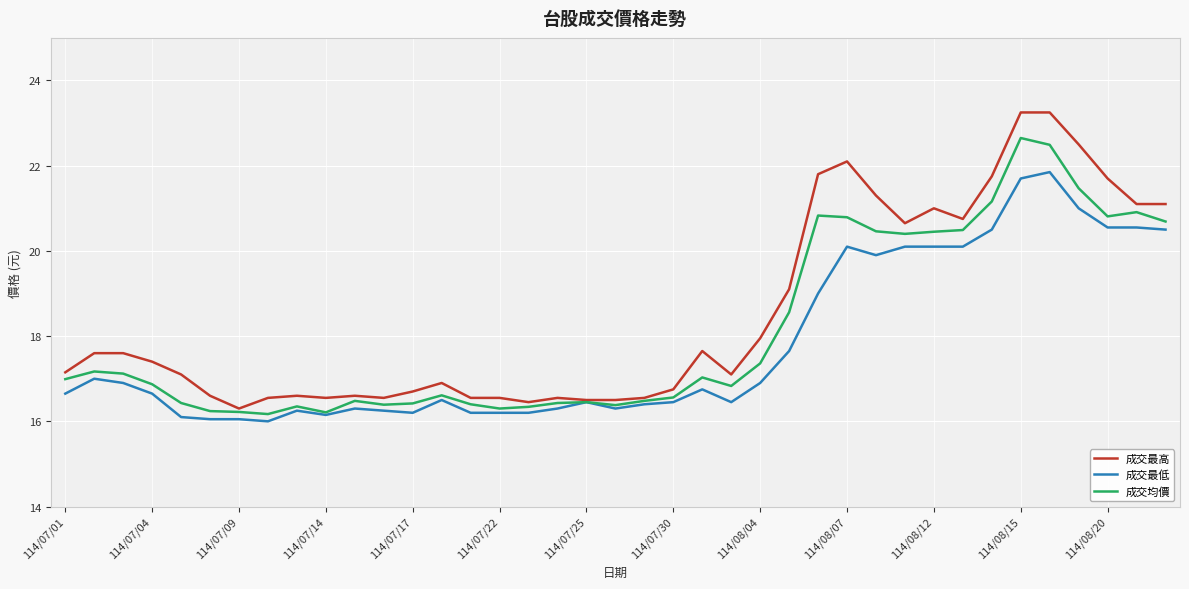

Which series has the widest spread of values?

成交最高